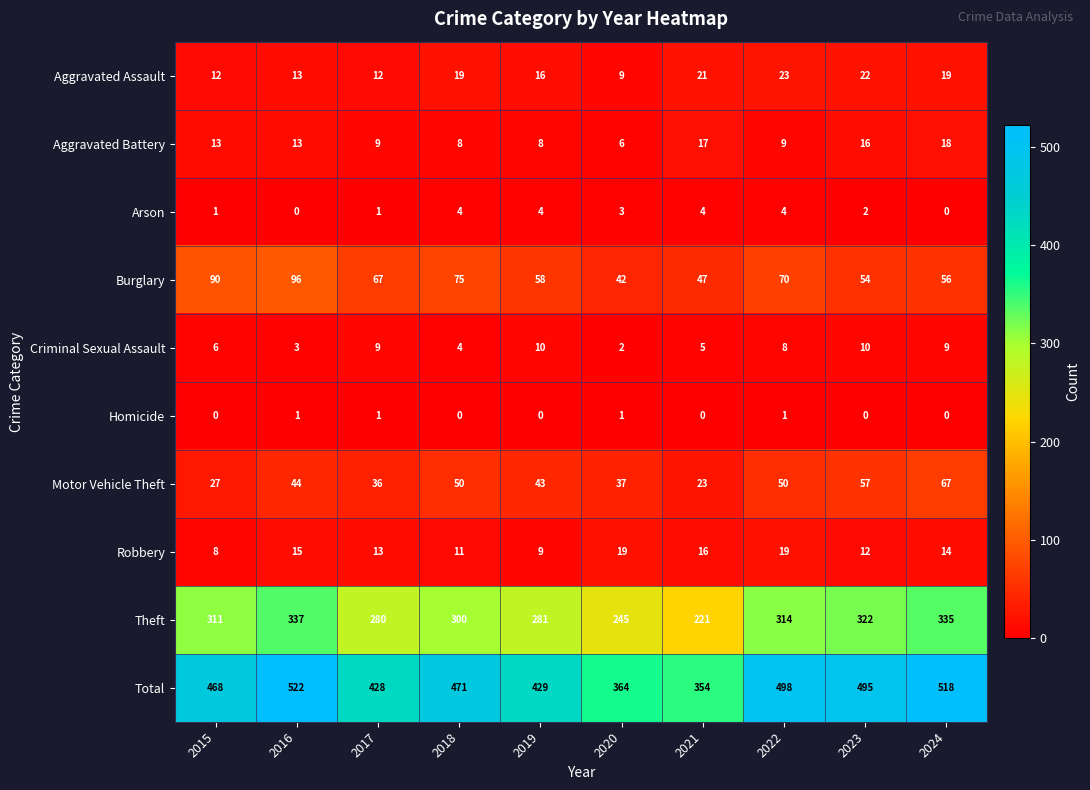

Rank the series by their maximum value, from highest to lowest.

Total, Theft, Burglary, Motor Vehicle Theft, Aggravated Assault, Robbery, Aggravated Battery, Criminal Sexual Assault, Arson, Homicide